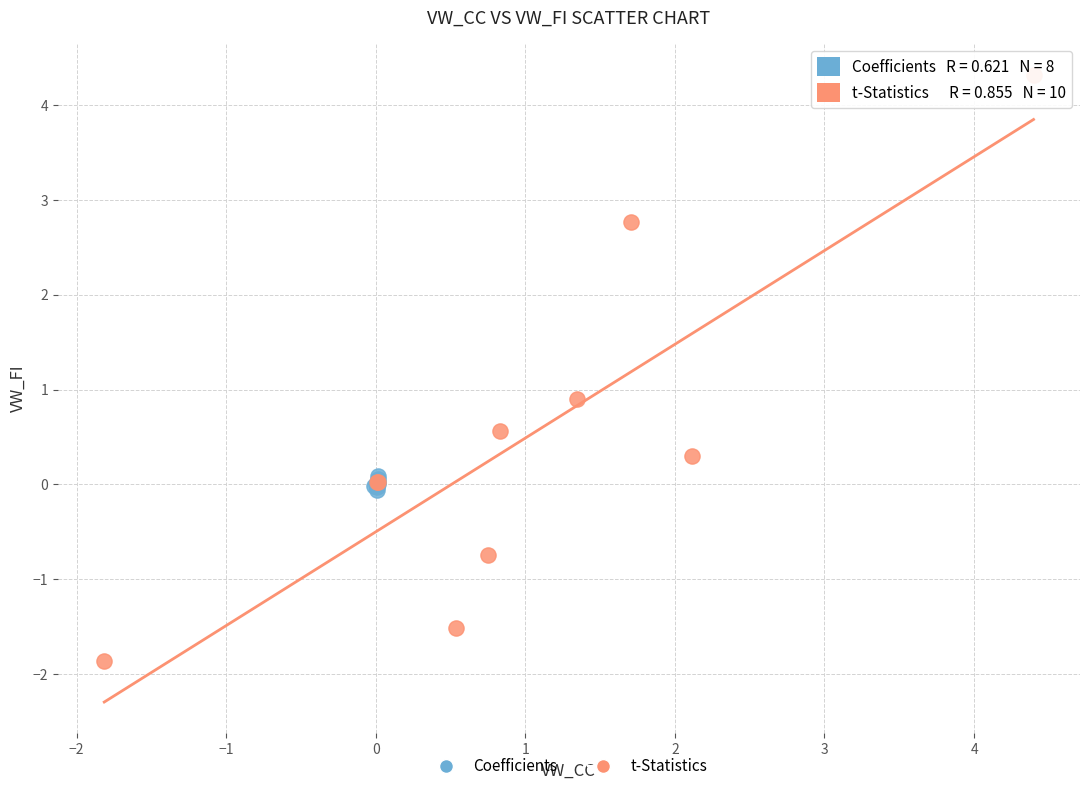

Which series has the widest spread of Y values?

t-Statistics